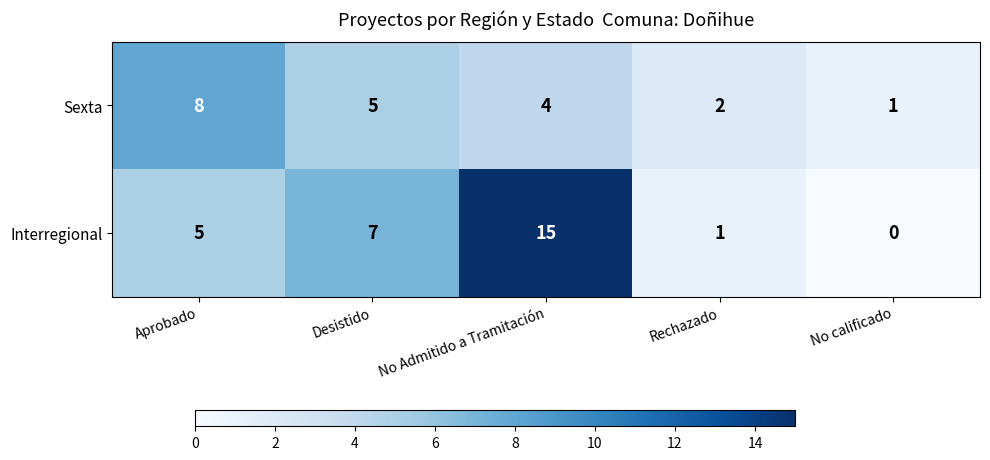

How many data points in Sexta are less than 4?

2